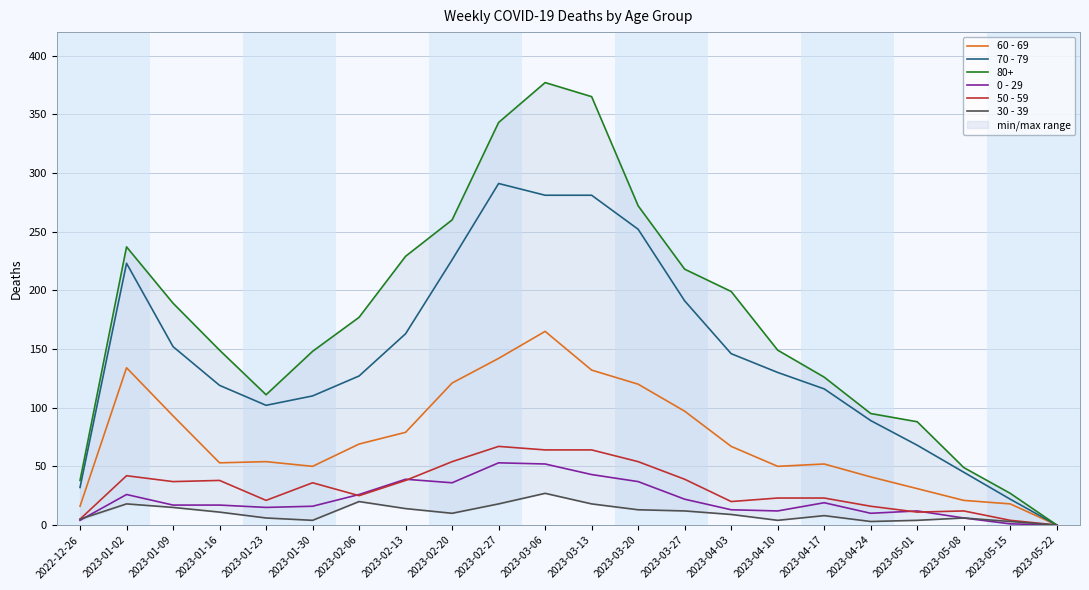

What is the average value of the 30 - 39 series?

10